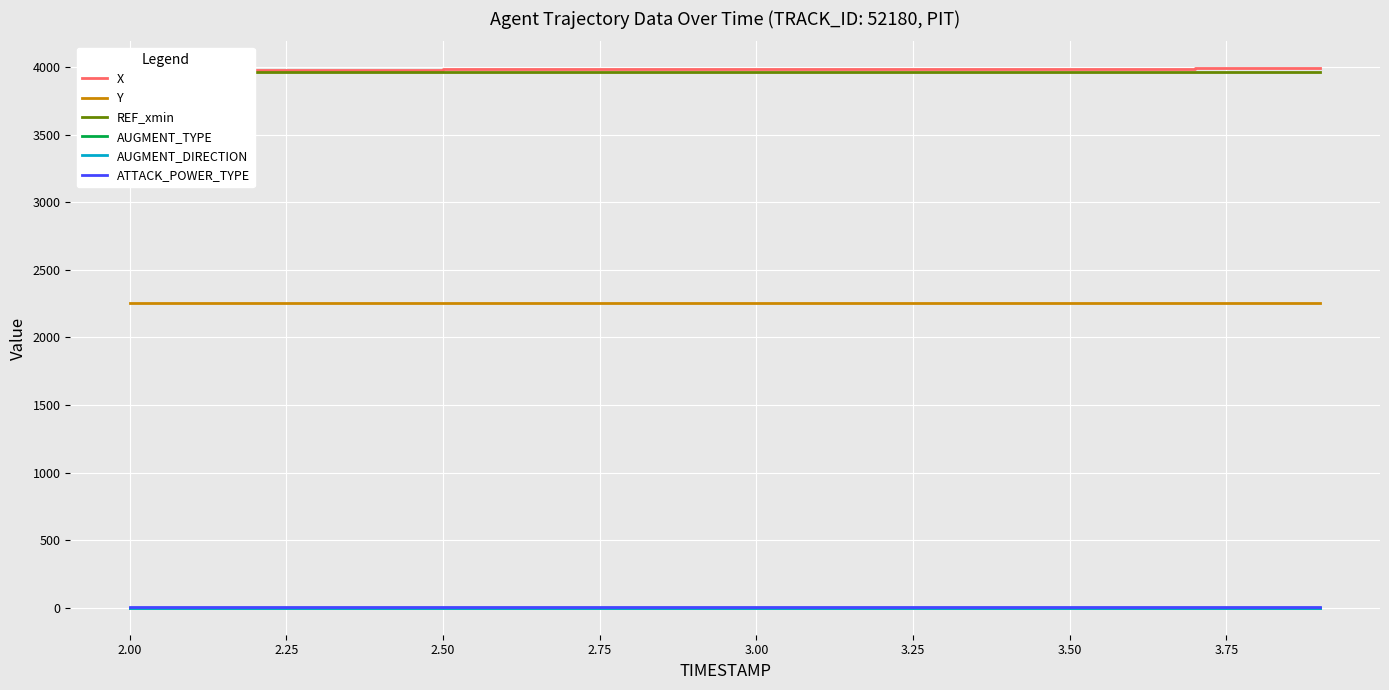

At how many categories does at least one series exceed 1315?

20